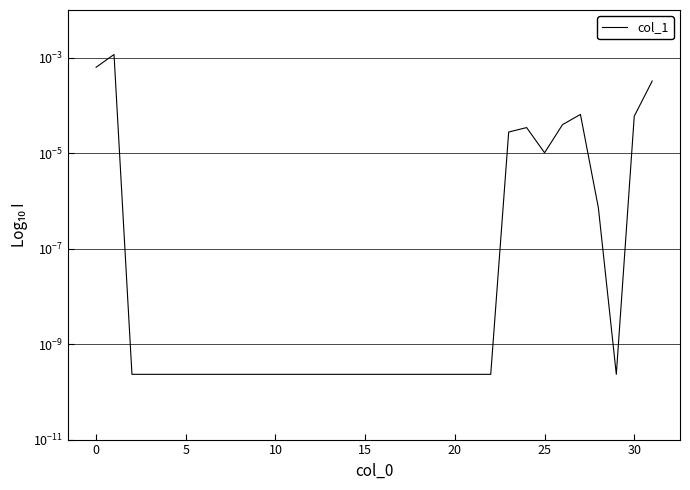

How many interior local valleys (lower than both neighbors) does the data have?

2